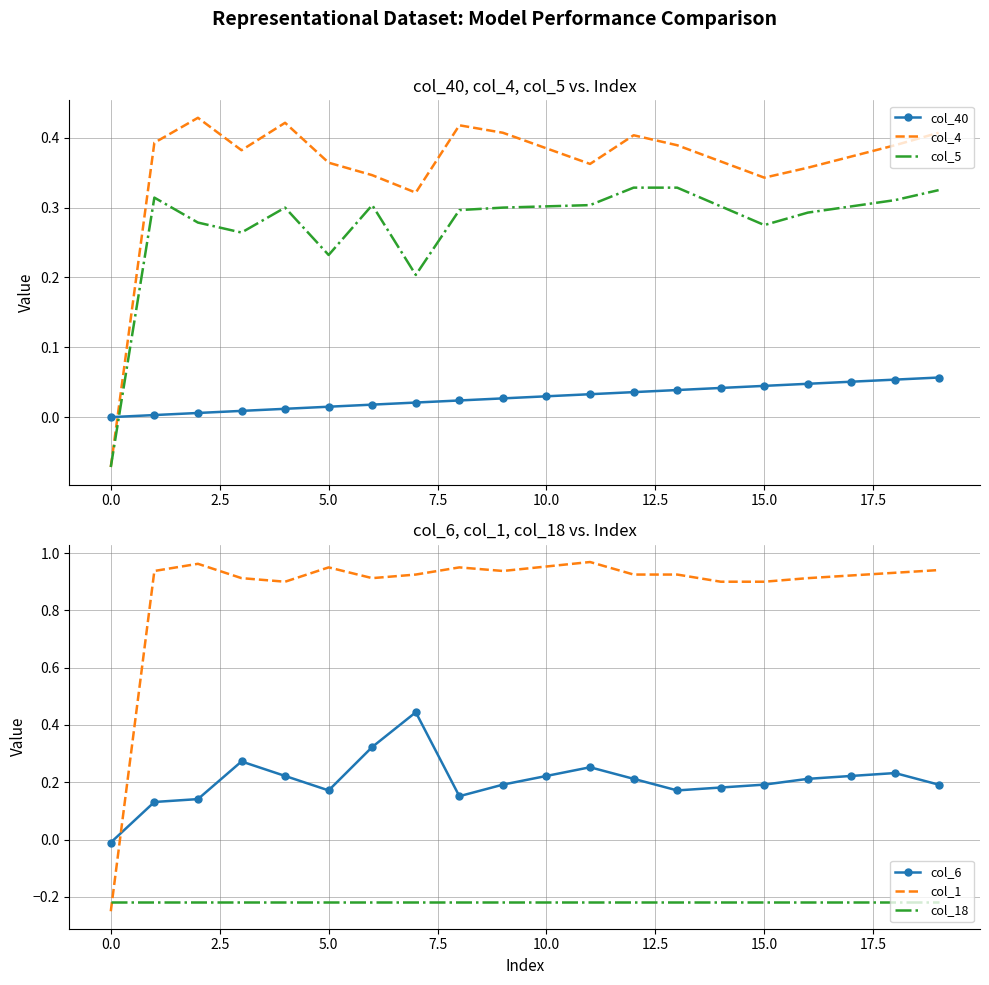

The value of col_4 at 0.0 is -0.0. True or false?

False